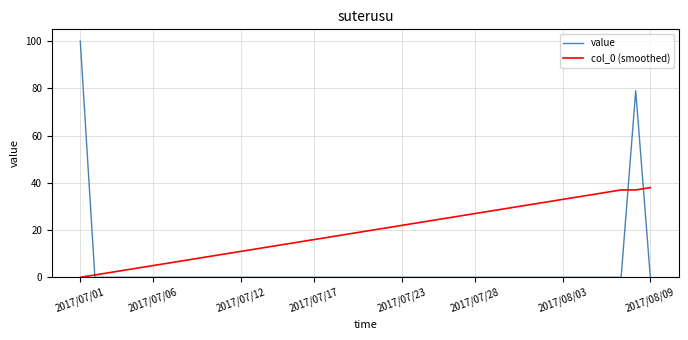

Which series has the largest total across all categories?

col_0 (smoothed)